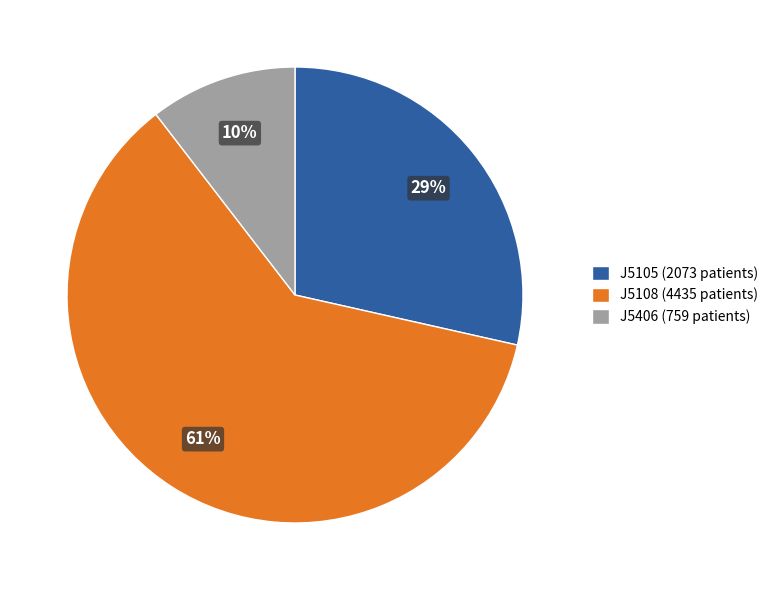

Do J5105 (2073 patients) and J5406 (759 patients) together represent more than half of the pie?

No